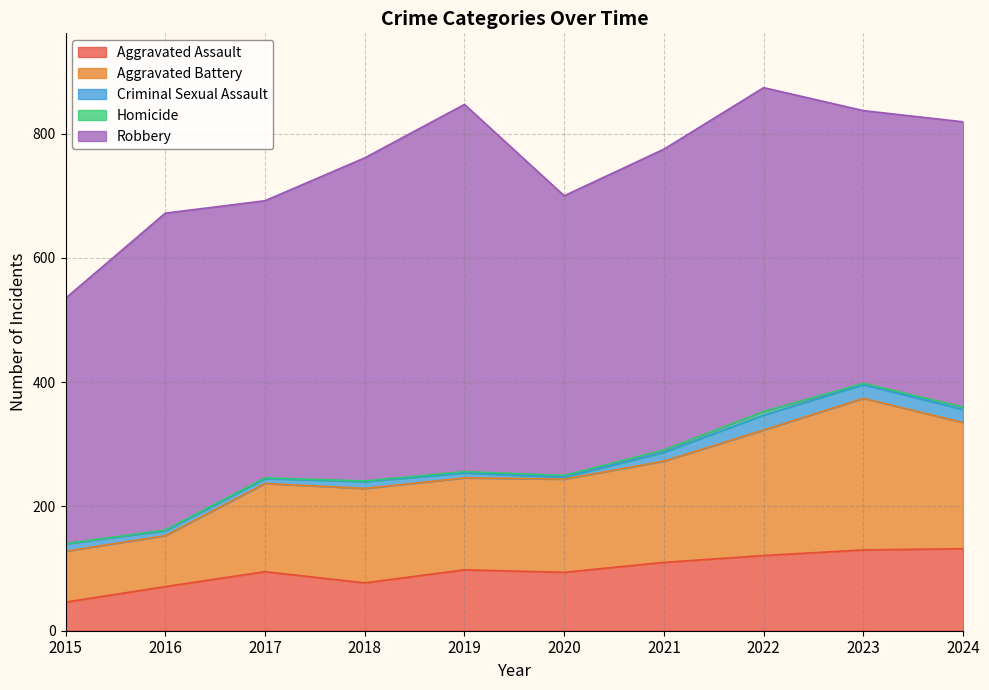

Which category has the highest value in the Aggravated Assault series?

2024